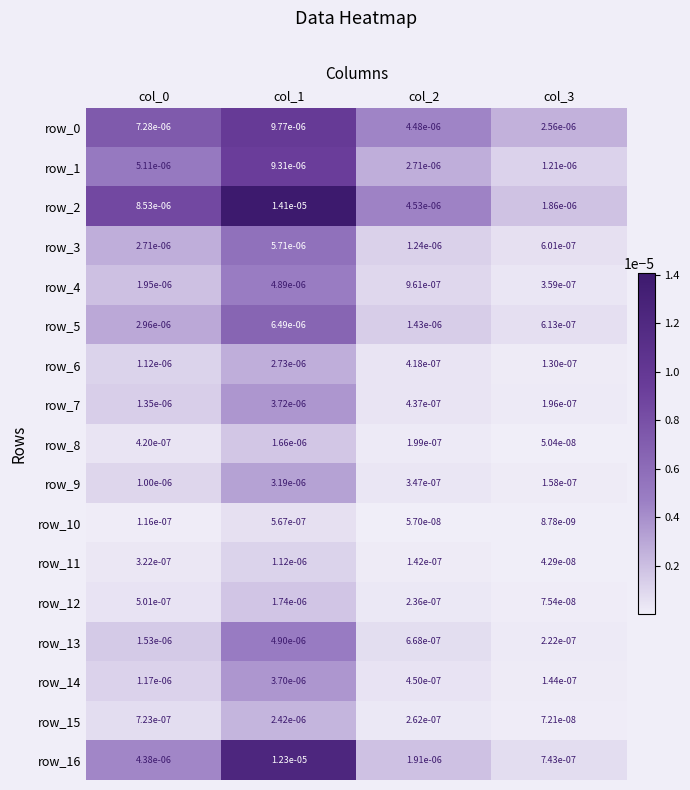

Is the value of row_12 at col_1 greater than the value of row_8 at col_0?

Yes